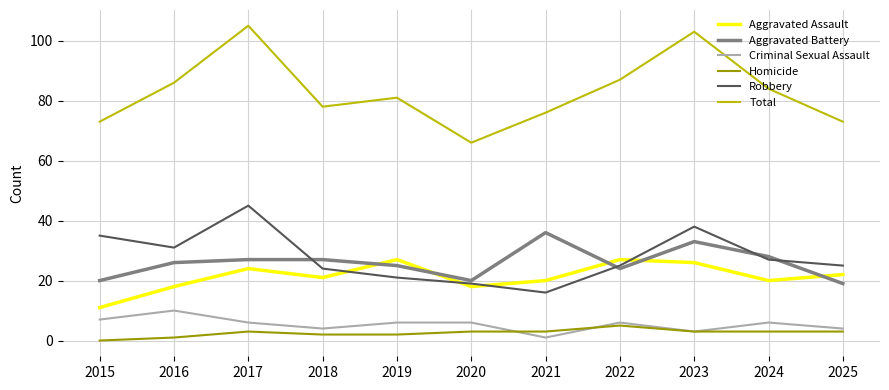

At 2016, list the series in order from smallest to largest.

Homicide, Criminal Sexual Assault, Aggravated Assault, Aggravated Battery, Robbery, Total